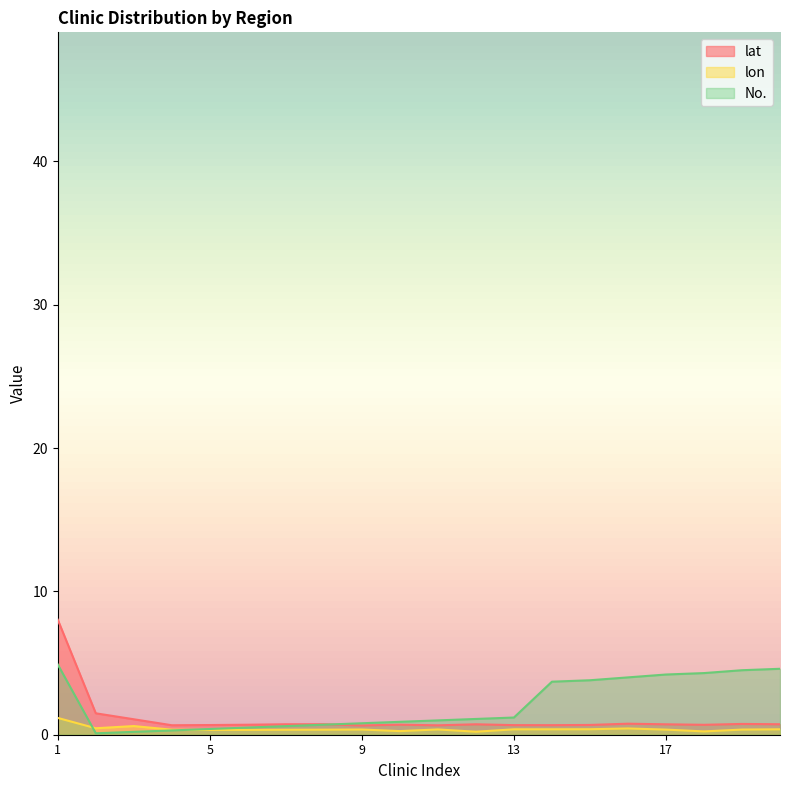

Reading left to right, list all the values displayed in this chart.

lat: 1=8.0	2=1.5	3=1.1	4=0.7	5=0.7	6=0.7	7=0.7	8=0.7	9=0.6	10=0.7	11=0.7	12=0.7	13=0.7	14=0.7	15=0.7	16=0.8	17=0.7	18=0.7	19=0.8	20=0.7
lon: 1=1.2	2=0.5	3=0.6	4=0.4	5=0.3	6=0.3	7=0.3	8=0.4	9=0.4	10=0.3	11=0.4	12=0.2	13=0.4	14=0.4	15=0.4	16=0.4	17=0.4	18=0.2	19=0.4	20=0.4
No.: 1=4.9	2=0.1	3=0.2	4=0.3	5=0.4	6=0.5	7=0.6	8=0.7	9=0.8	10=0.9	11=1.0	12=1.1	13=1.2	14=3.7	15=3.8	16=4.0	17=4.2	18=4.3	19=4.5	20=4.6